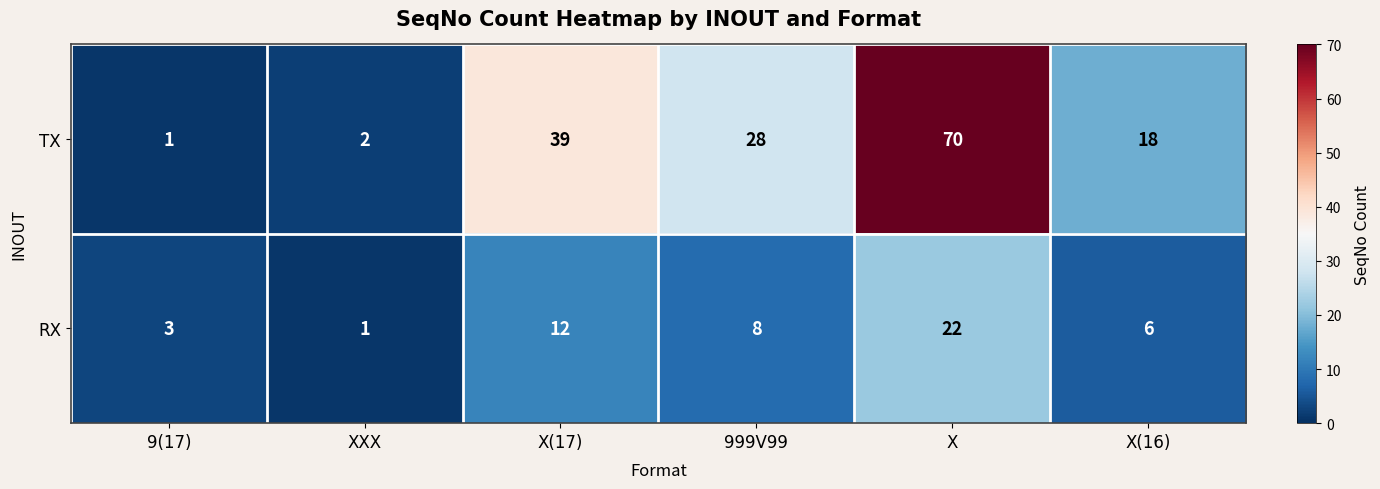

Which series has the largest range (max minus min)?

TX